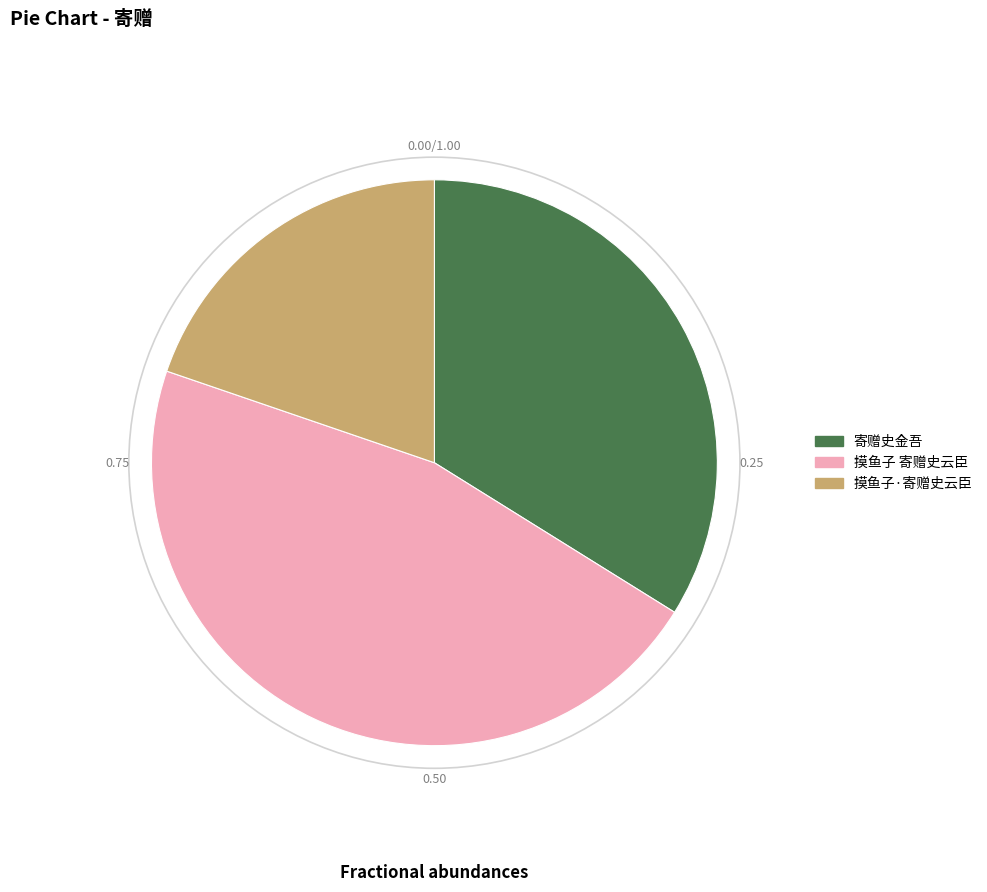

What is the smallest slice in the pie chart?

摸鱼子·寄赠史云臣